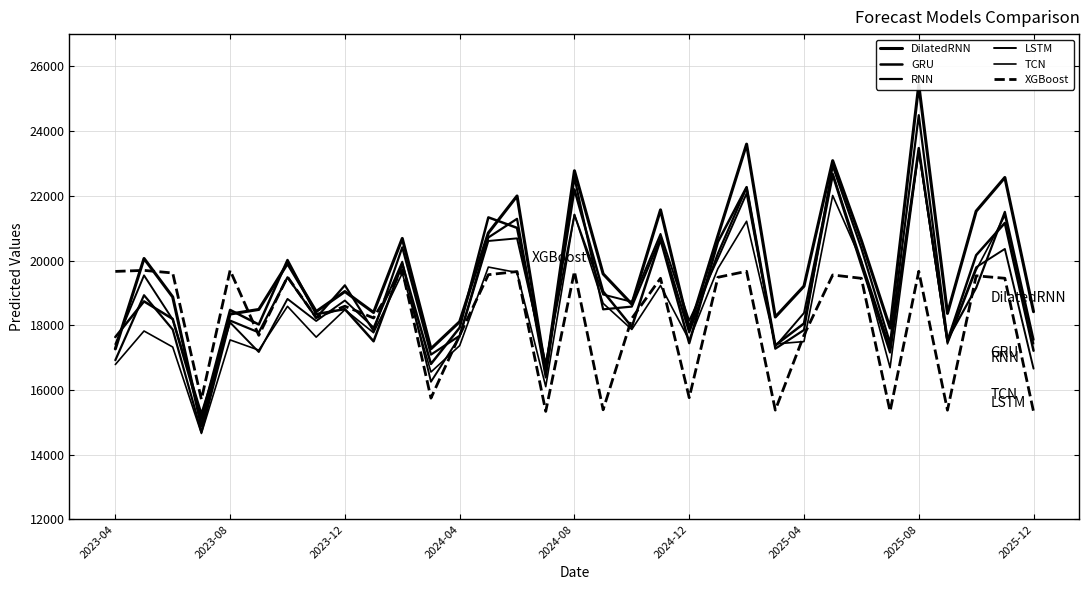

What is the difference between the maximum and second lowest values in the GRU series?

6812.8